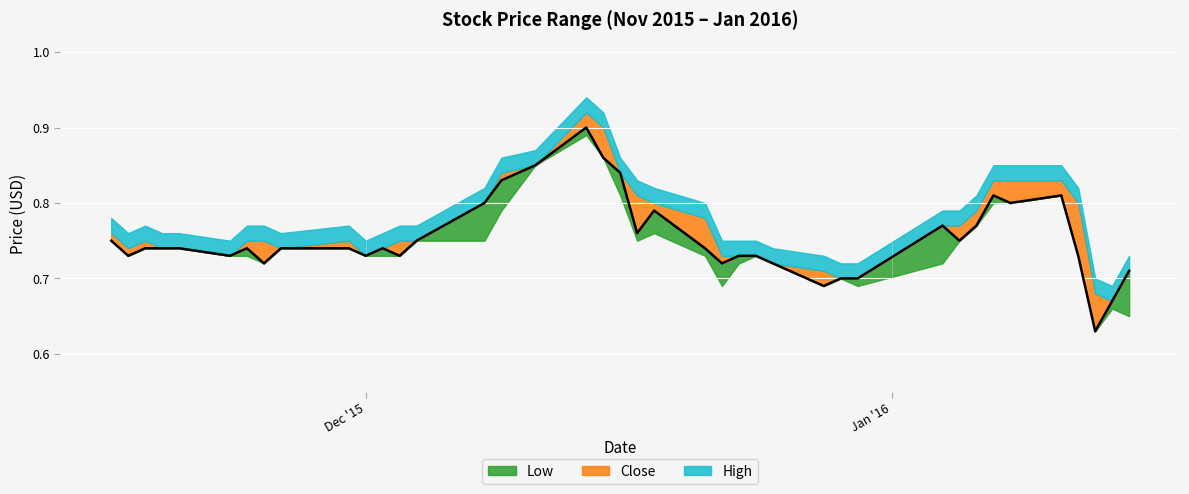

At which label is Close closest to 0?

37